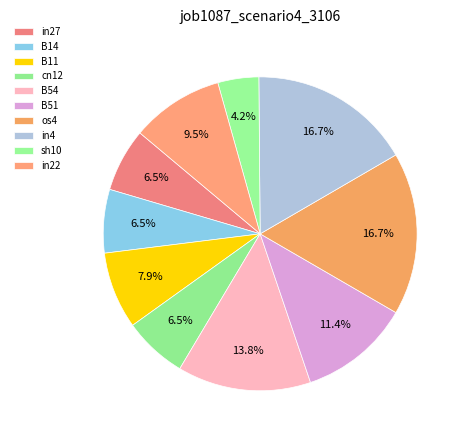

How many segments does this pie chart have?

10